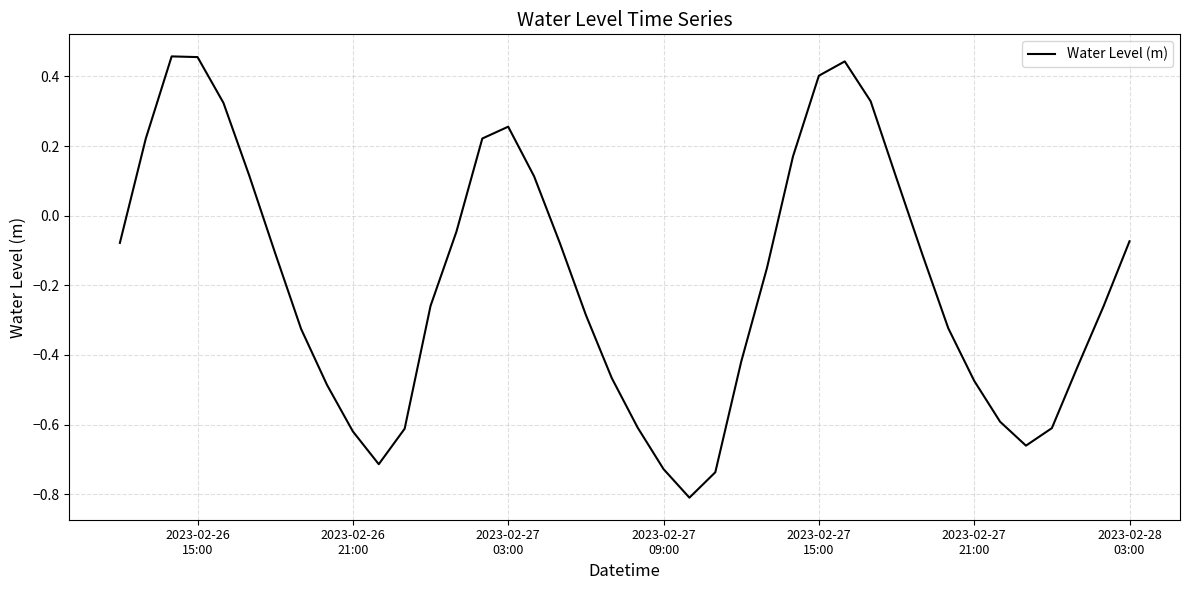

What is the difference between the maximum and minimum values?

1.3